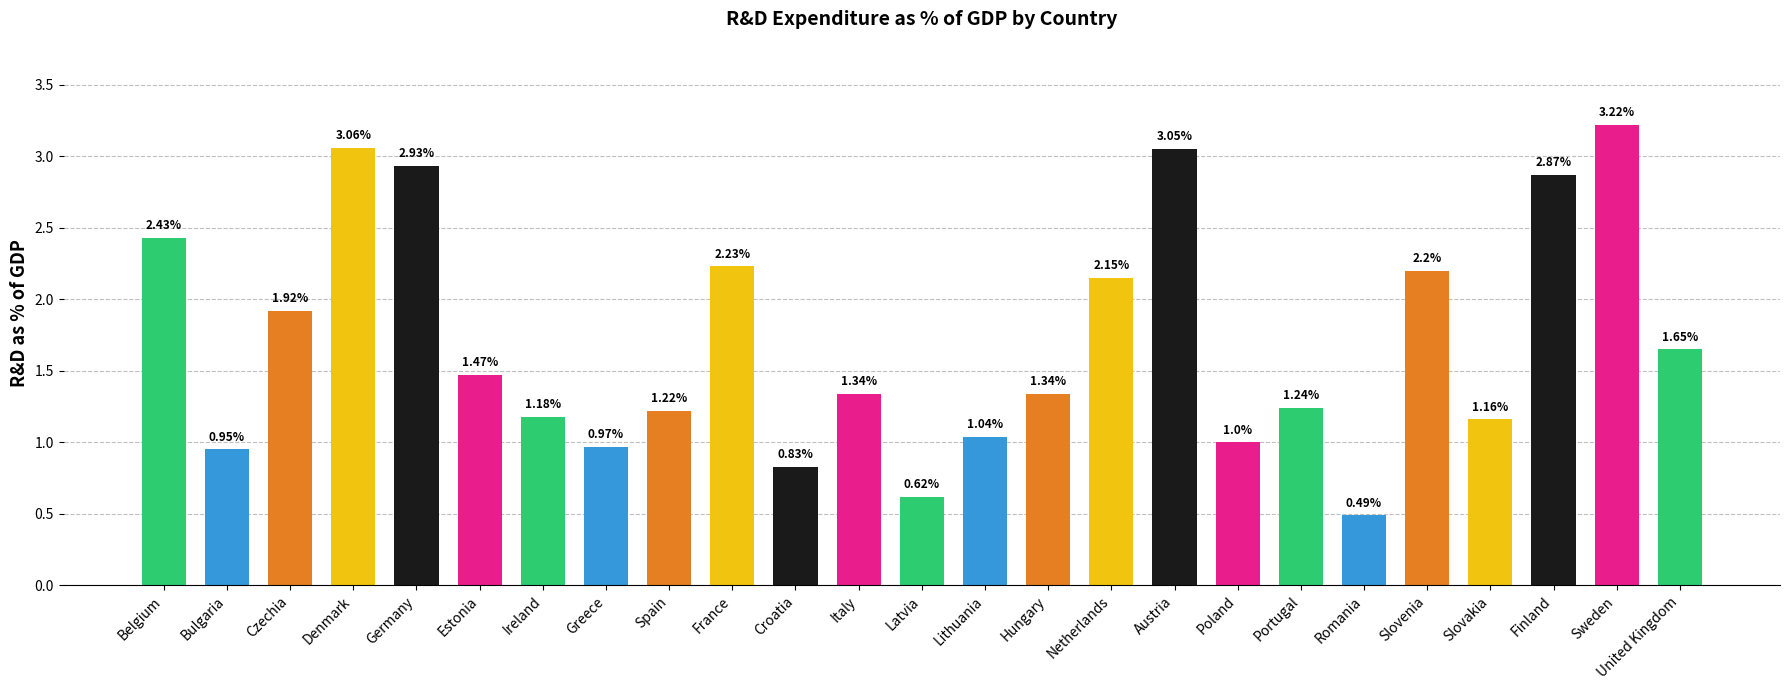

What is the label of the 14th bar from the right?

Italy